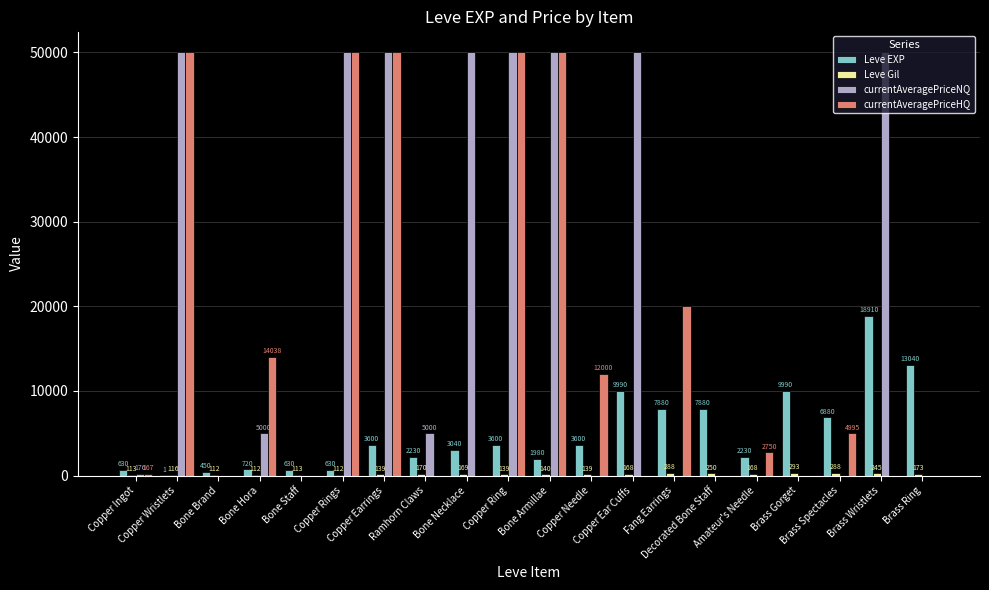

What is the sum of all currentAveragePriceHQ values?

303950